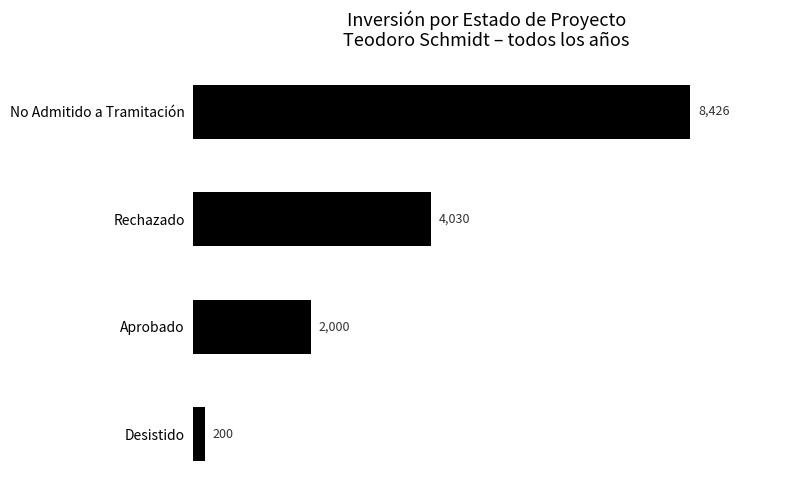

Count the values in the range 2000 to 8426.

3